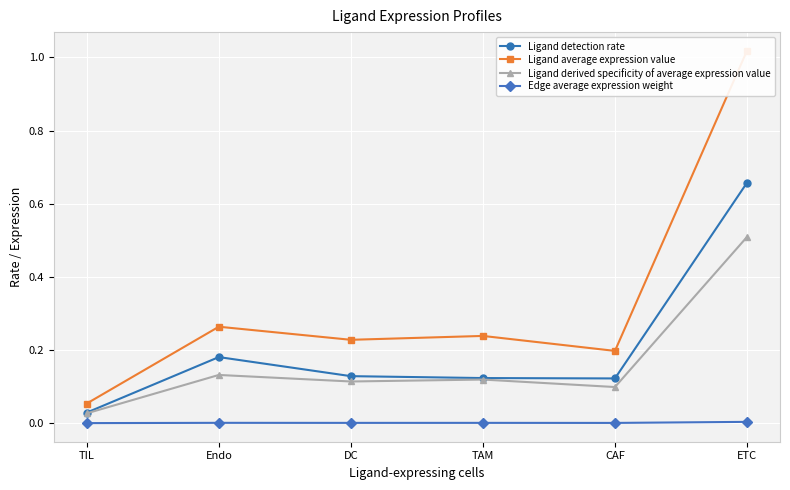

List the series in order of their peak value, lowest first.

Edge average expression weight, Ligand derived specificity of average expression value, Ligand detection rate, Ligand average expression value